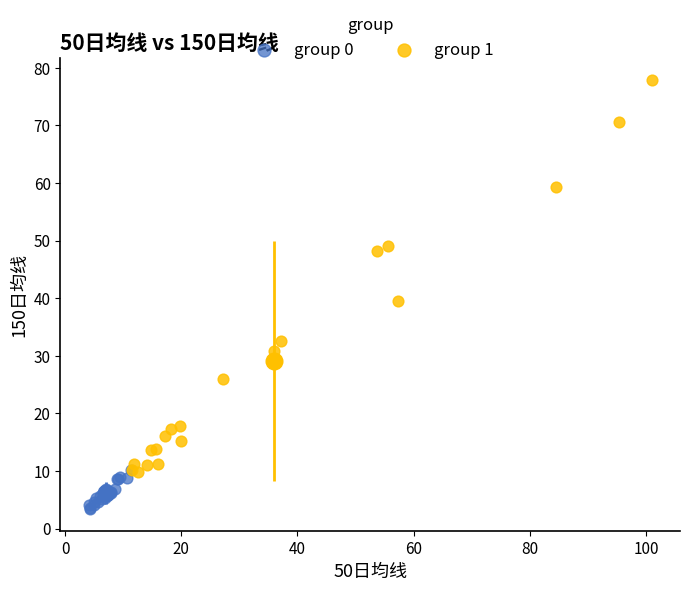

Which series reaches the maximum Y coordinate?

group 1